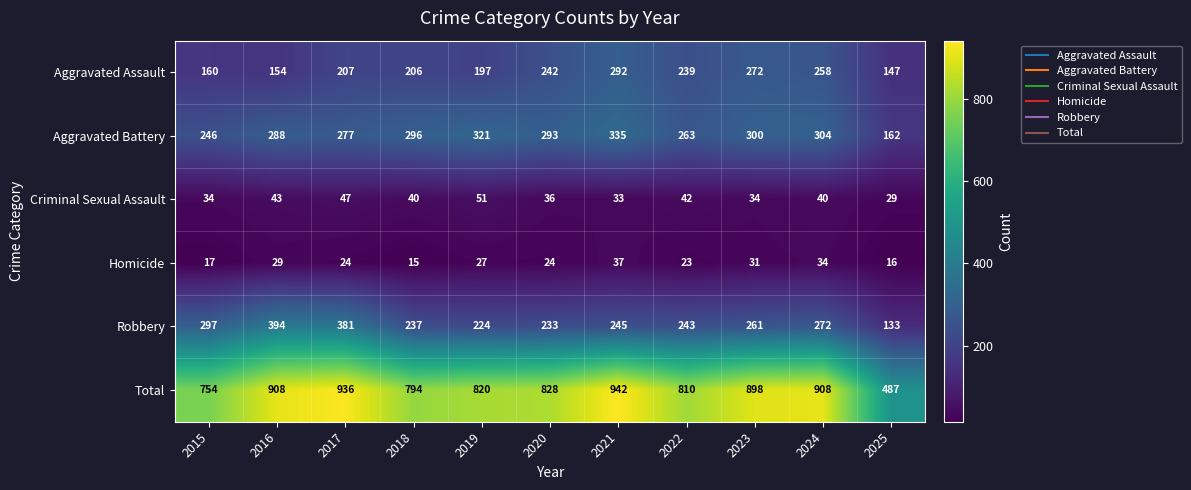

Rank the series by their maximum value, from lowest to highest.

Homicide, Criminal Sexual Assault, Aggravated Assault, Aggravated Battery, Robbery, Total